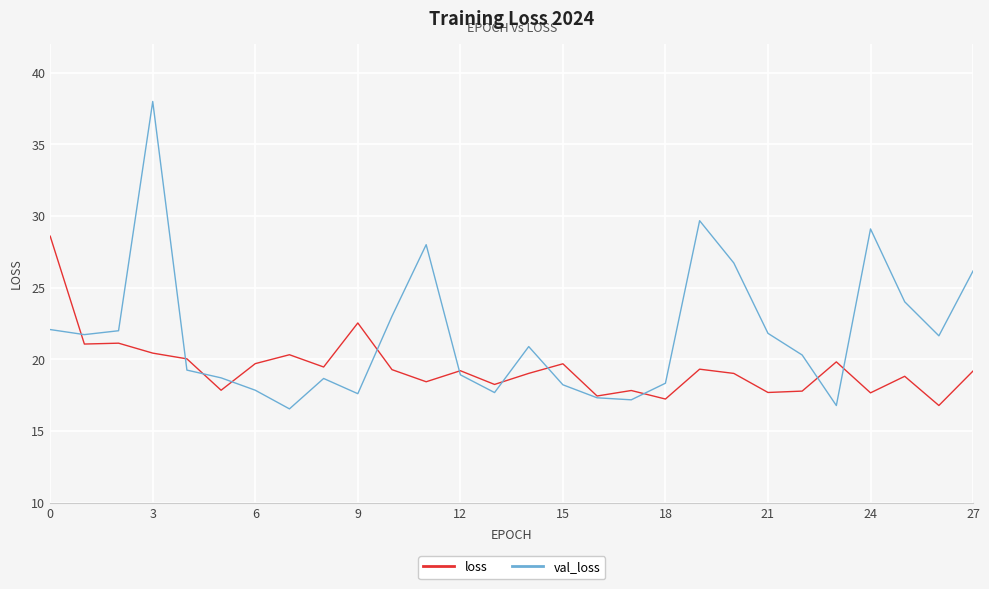

Rank the series by their average value, from lowest to highest.

loss, val_loss